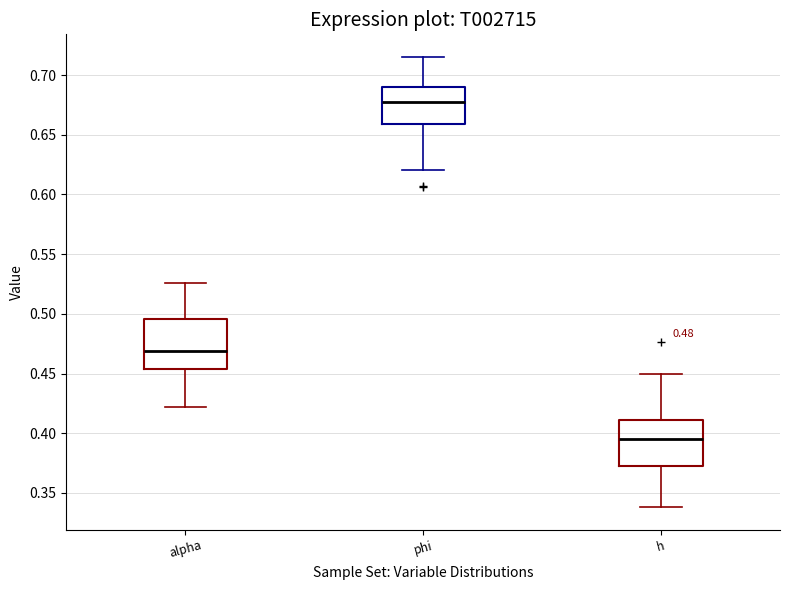

Which box has the lowest median line?

h